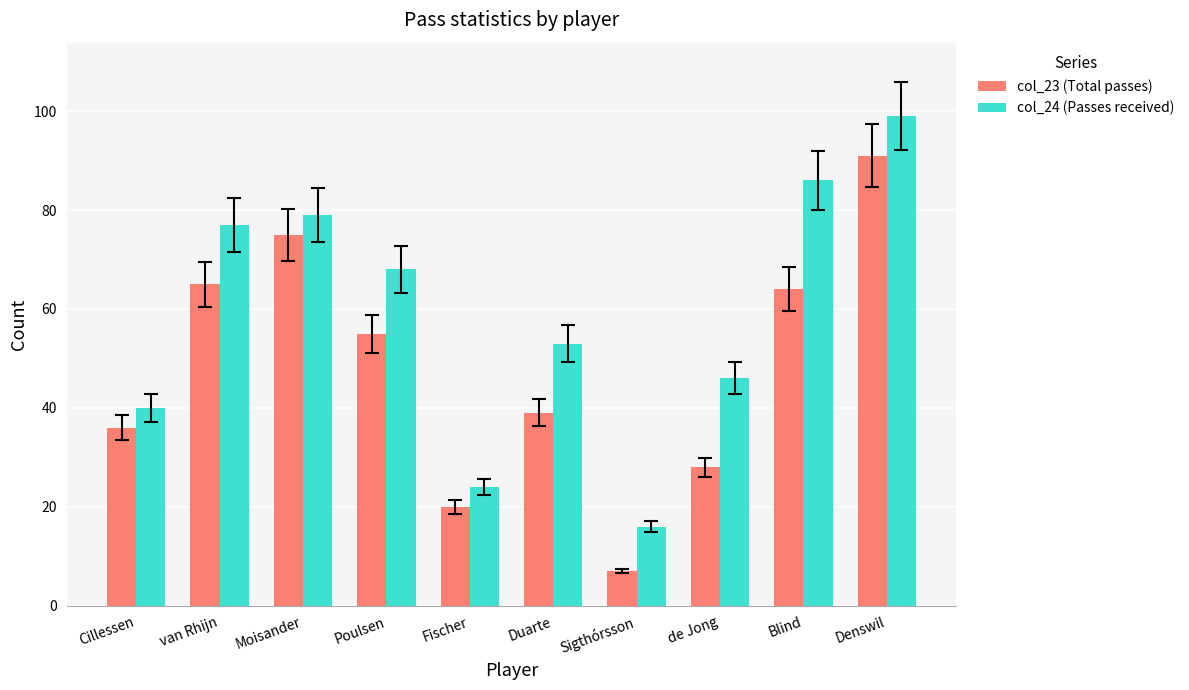

Between Poulsen and Denswil, which series saw the biggest shift?

col_23 (Total passes)